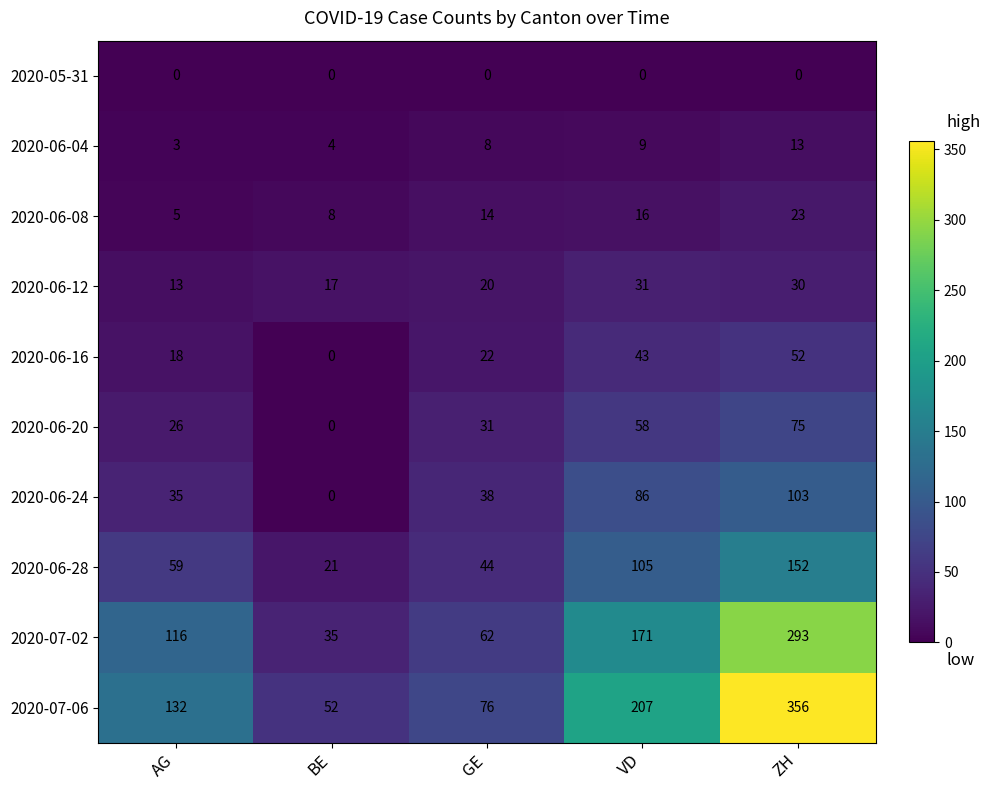

Where is 2020-07-02 nearest to the value 164?

VD